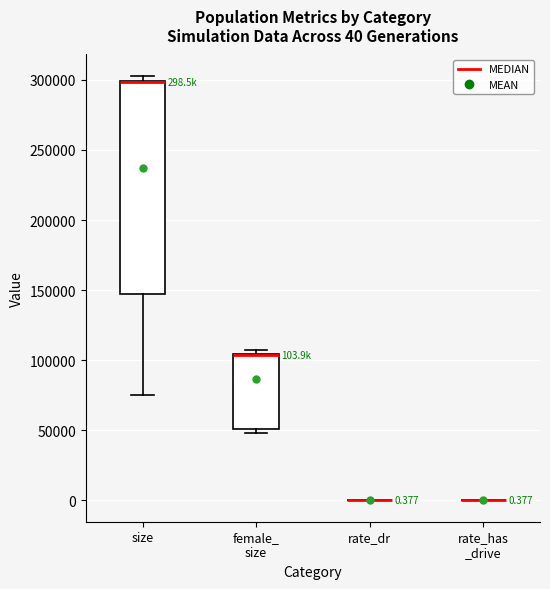

Comparing the boxes themselves (not the whiskers), which one is the tallest?

size